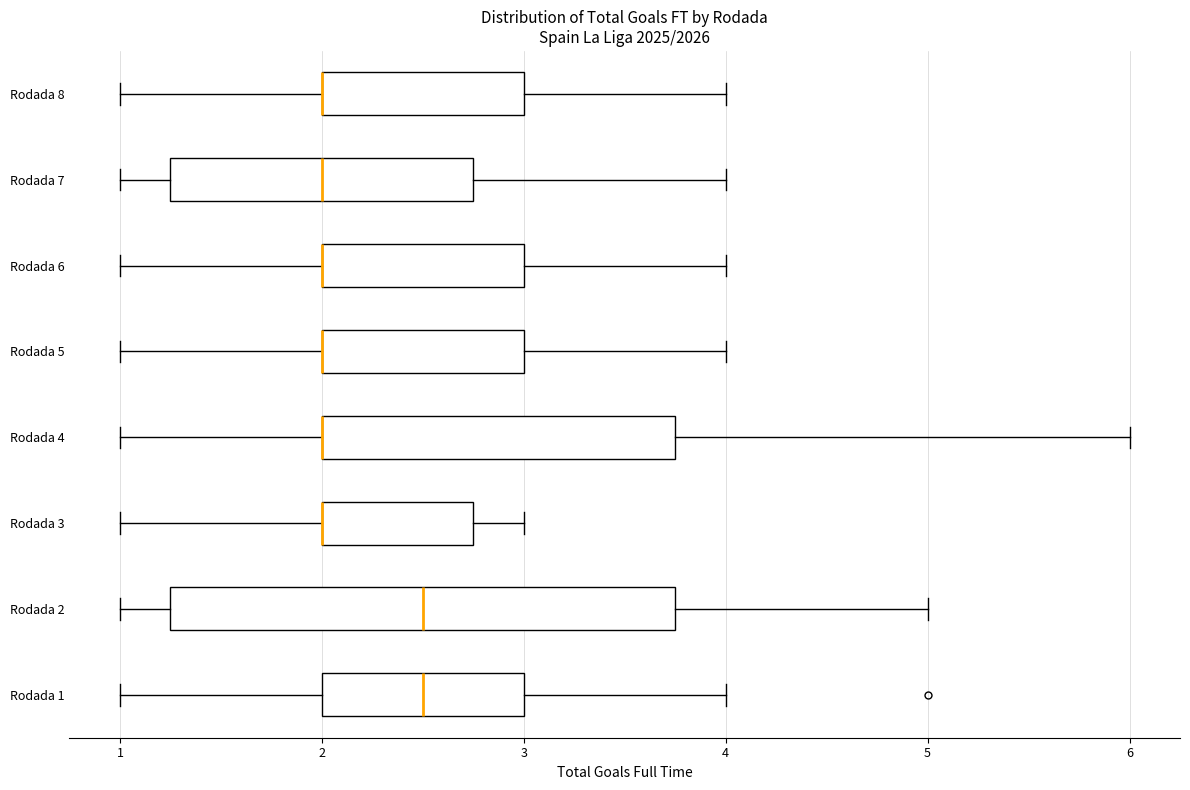

Reading bottom to top, transcribe this box plot: for each box, give where its median line is, the range the box spans, and where its two whiskers end, as read against the x-axis. The values are not printed on the chart, so give them approximately, as read against the axis.

Rodada 1: median 2.5, box 2.0 to 3.0, whiskers 1.0 to 4.0
Rodada 2: median 2.5, box 1.3 to 3.8, whiskers 1.0 to 5.0
Rodada 3: median 2.0 (drawn on the box's left edge), box 2.0 to 2.8, whiskers 1.0 to 3.0
Rodada 4: median 2.0 (drawn on the box's left edge), box 2.0 to 3.8, whiskers 1.0 to 6.0
Rodada 5: median 2.0 (drawn on the box's left edge), box 2.0 to 3.0, whiskers 1.0 to 4.0
Rodada 6: median 2.0 (drawn on the box's left edge), box 2.0 to 3.0, whiskers 1.0 to 4.0
Rodada 7: median 2.0, box 1.3 to 2.8, whiskers 1.0 to 4.0
Rodada 8: median 2.0 (drawn on the box's left edge), box 2.0 to 3.0, whiskers 1.0 to 4.0